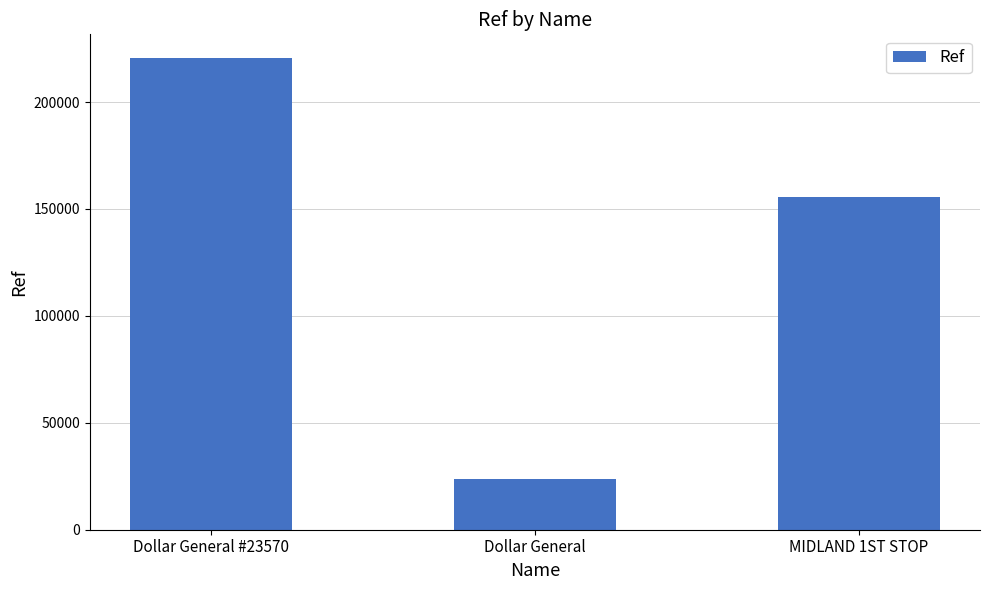

How many categories are shown in the chart?

3